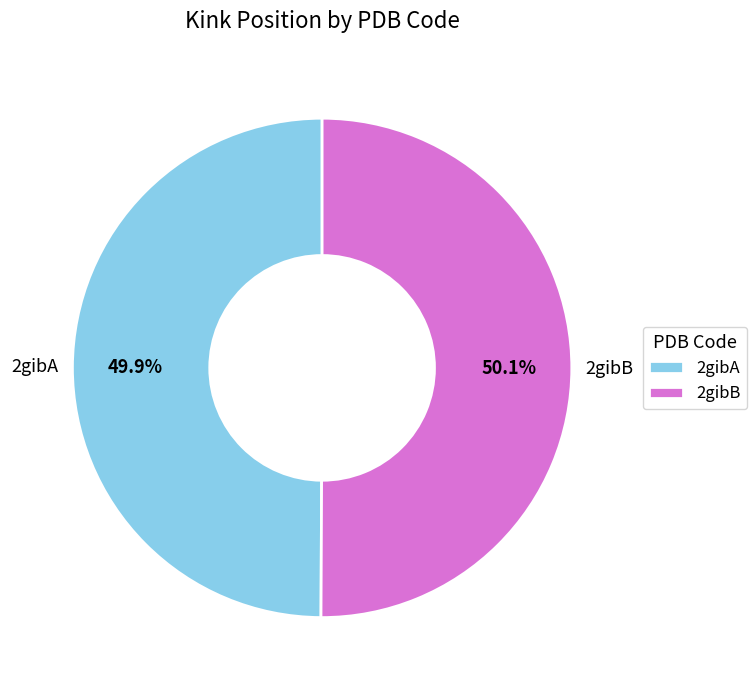

Is it true that 2gibA is 41% of the pie?

False